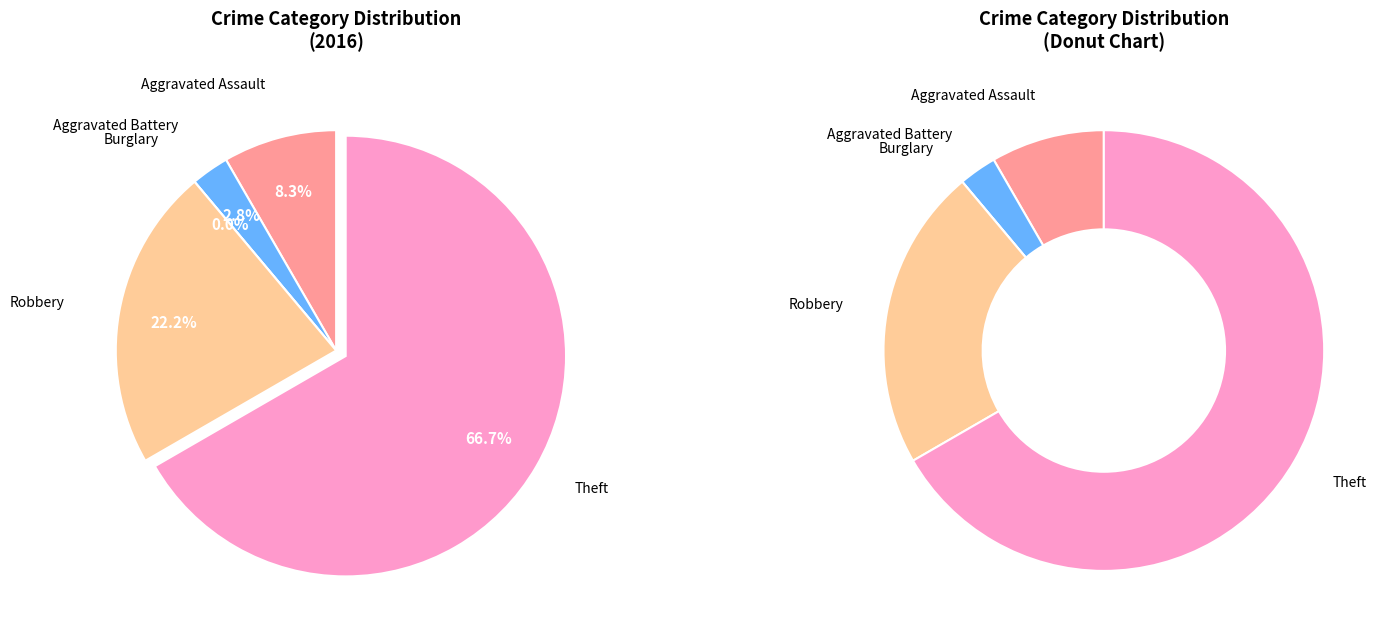

Combined, do Robbery and Aggravated Assault account for over 50%?

No